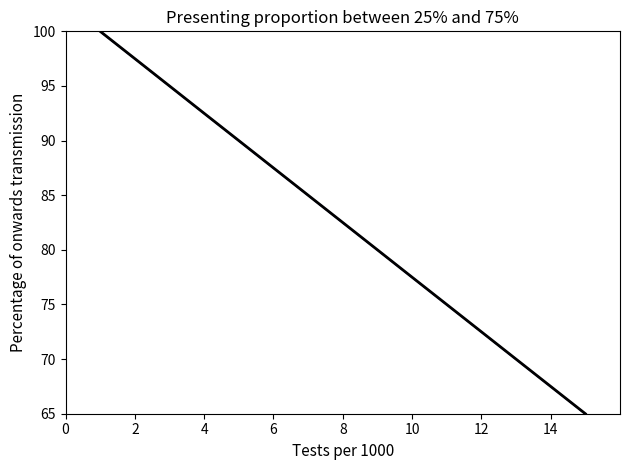

Does the chart display data point markers on the line(s)?

No